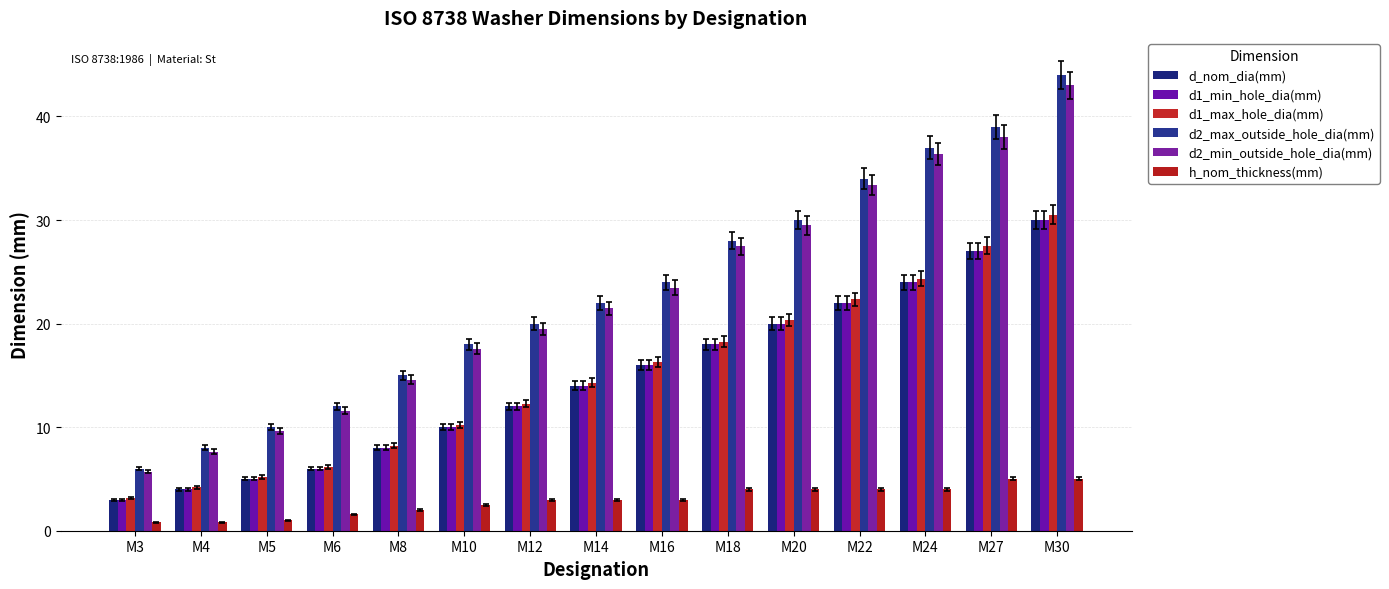

What is the value of the d2_max_outside_hole_dia(mm) bar at the 5th from the left?

15.0